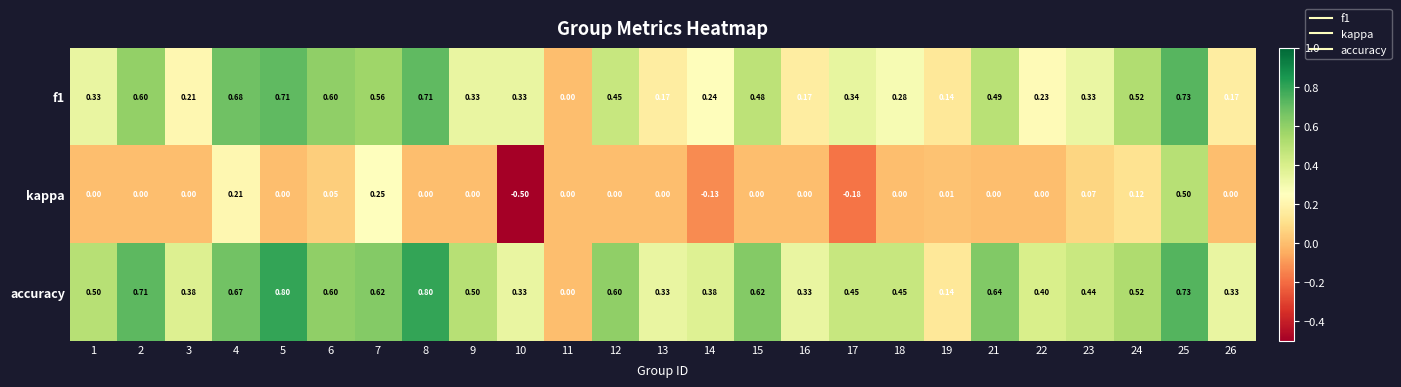

Between 2 and 19, which series saw the biggest shift?

accuracy